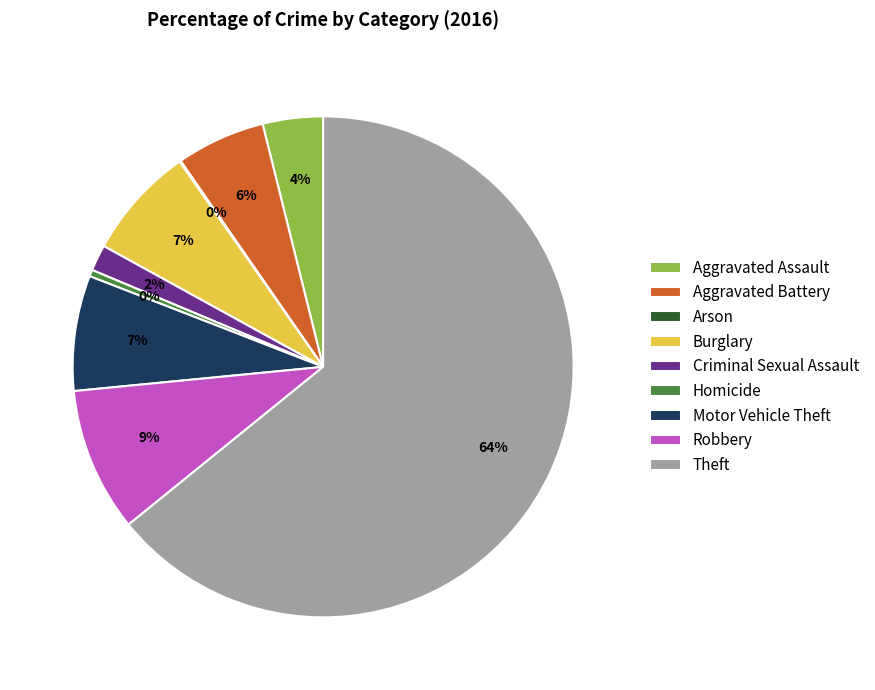

The Aggravated Assault slice represents 4% of the pie. True or false?

True